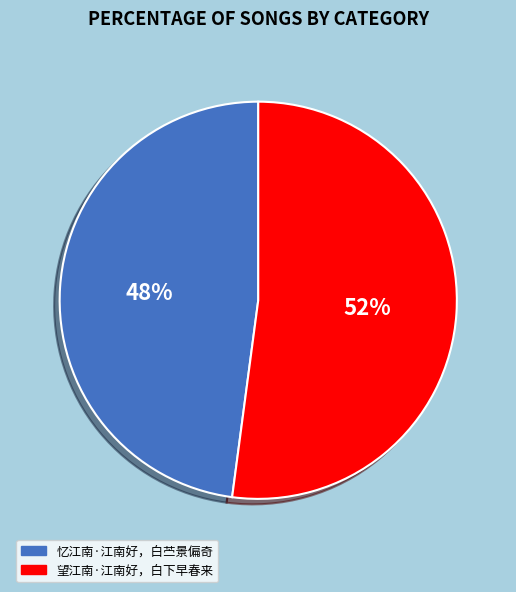

Do 忆江南·江南好，白苎景偏奇 and 望江南·江南好，白下早春来 together represent more than half of the pie?

Yes